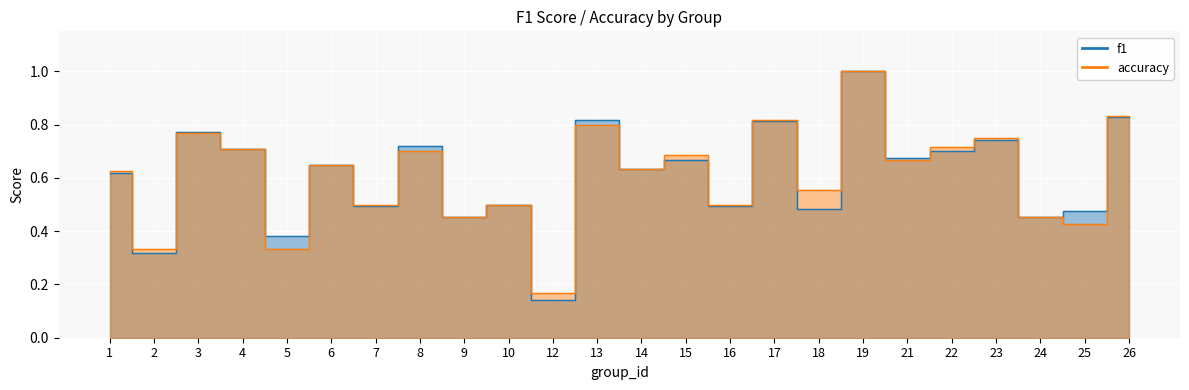

What is the sum of the accuracy values at 15 and 25?

1.1